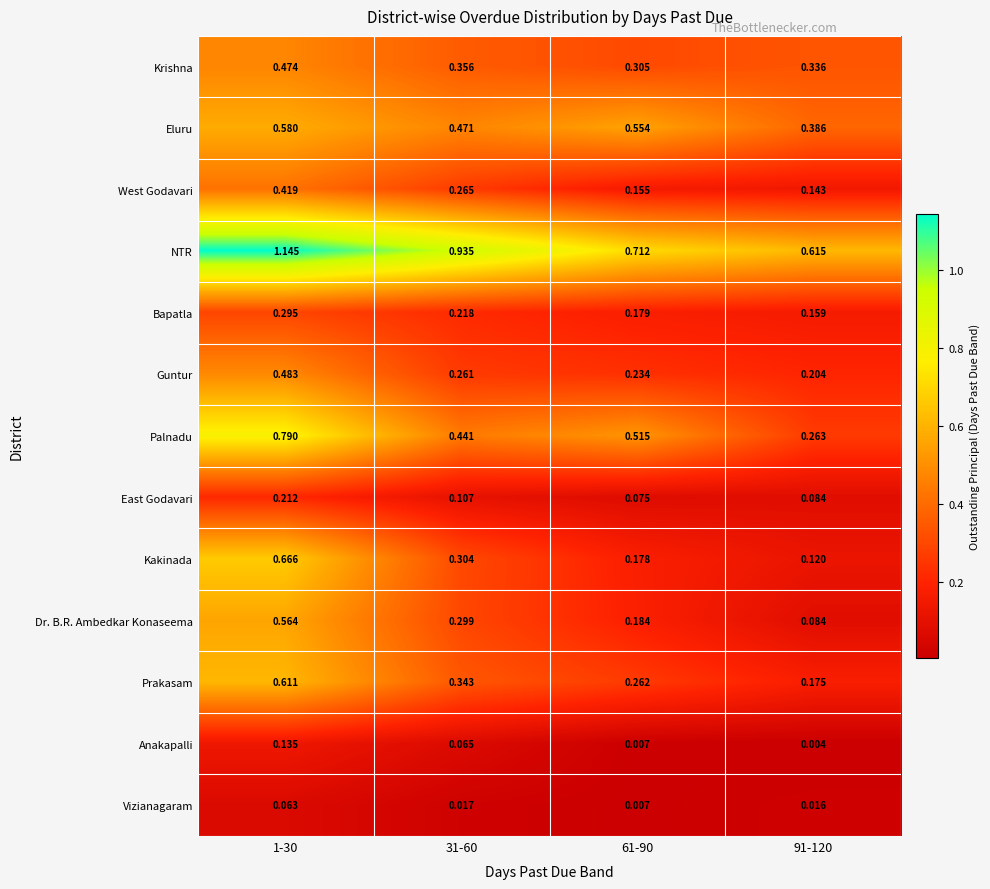

Which series has the largest range (max minus min)?

Kakinada